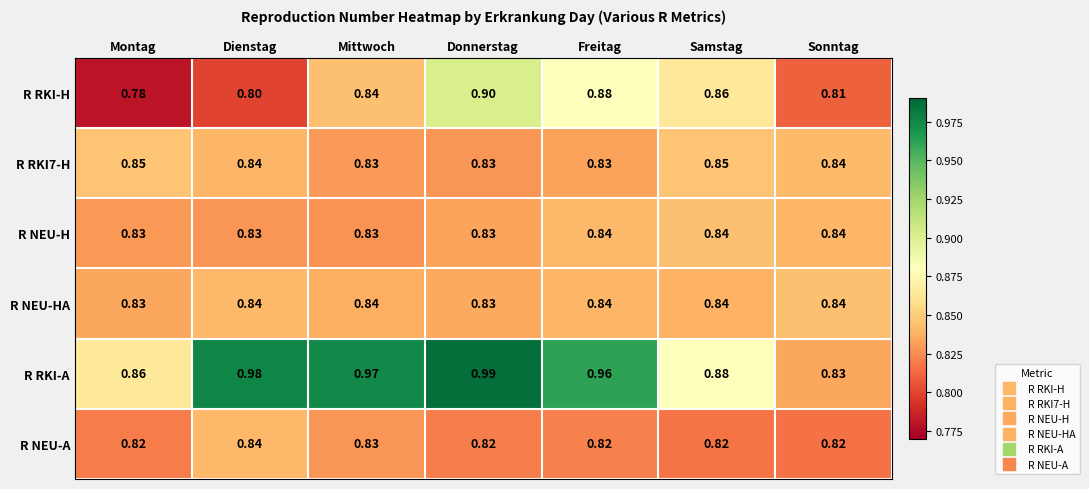

Which series has the largest range (max minus min)?

R RKI-A